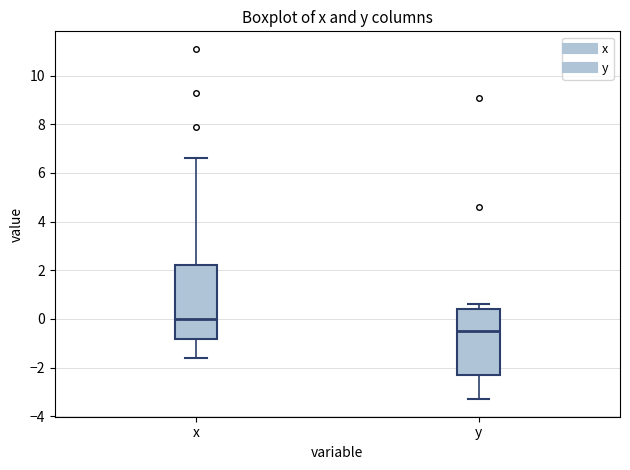

Reading left to right, read every box against the y-axis: the position of its median line, the range the box covers, and the ends of its whiskers. The values are not printed on the chart, so give them approximately, as read against the axis.

x: median 0.0, box -0.8 to 2.2, whiskers -1.6 to 6.6
y: median -0.4, box -2.2 to 0.4, whiskers -3.2 to 0.6